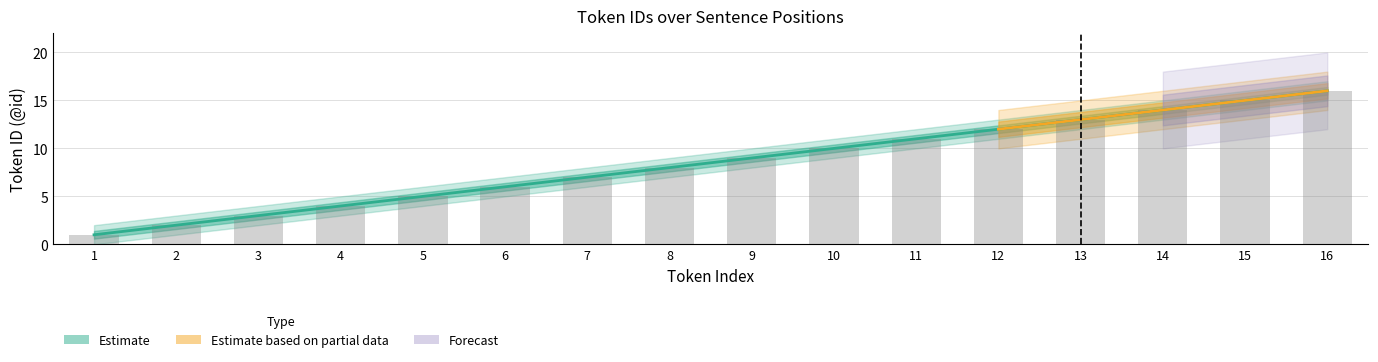

What is the value of the 11th bar from the left?

11